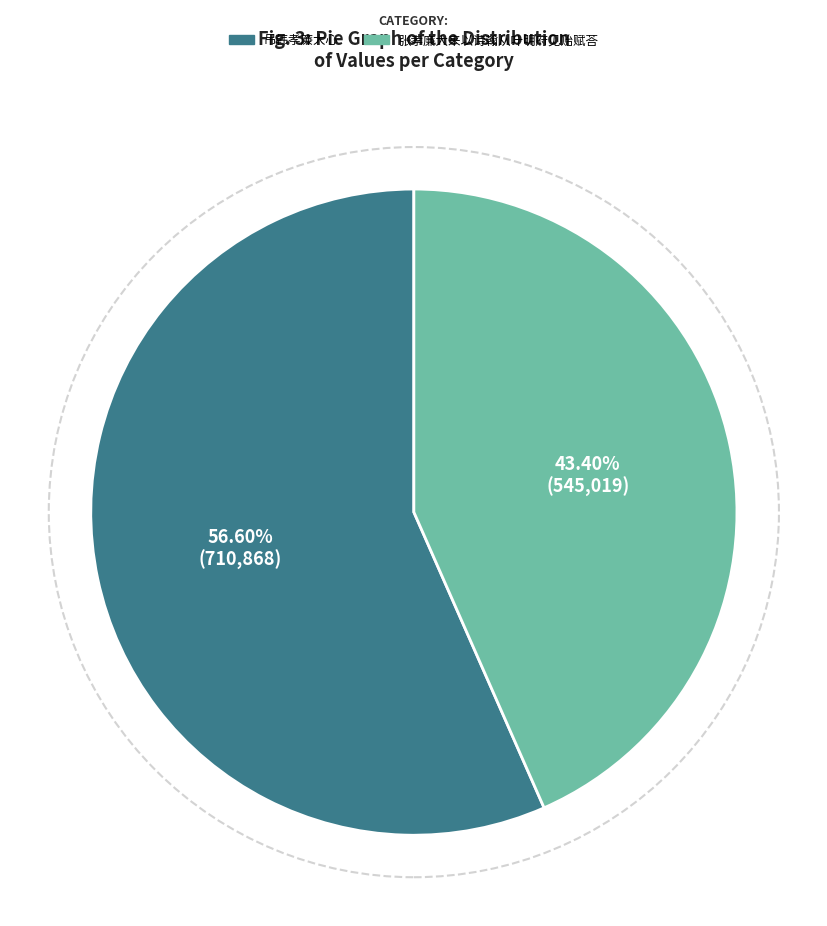

Which slice is the largest?

吊韩孝廉大心